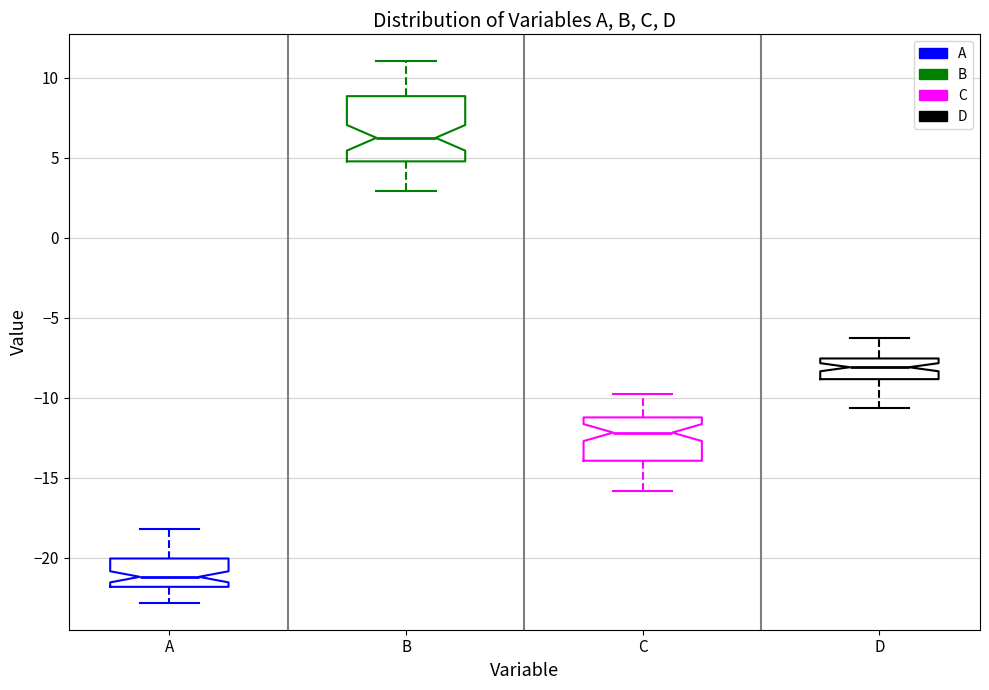

Which box's median line is the highest?

B